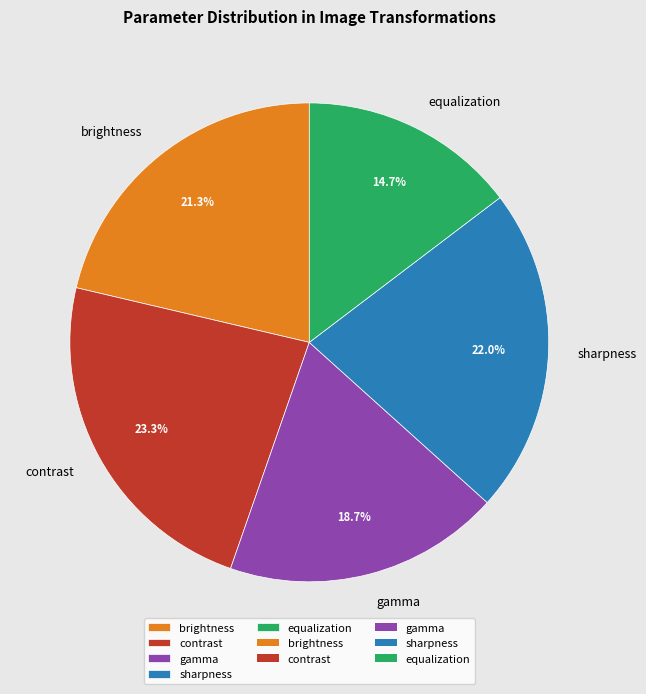

Combined, what portion of the pie is gamma and contrast?

42.0%